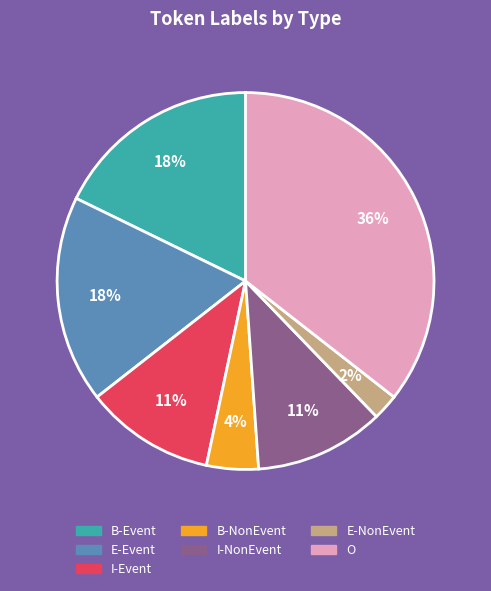

To the nearest percent, what is the average slice percentage?

14%